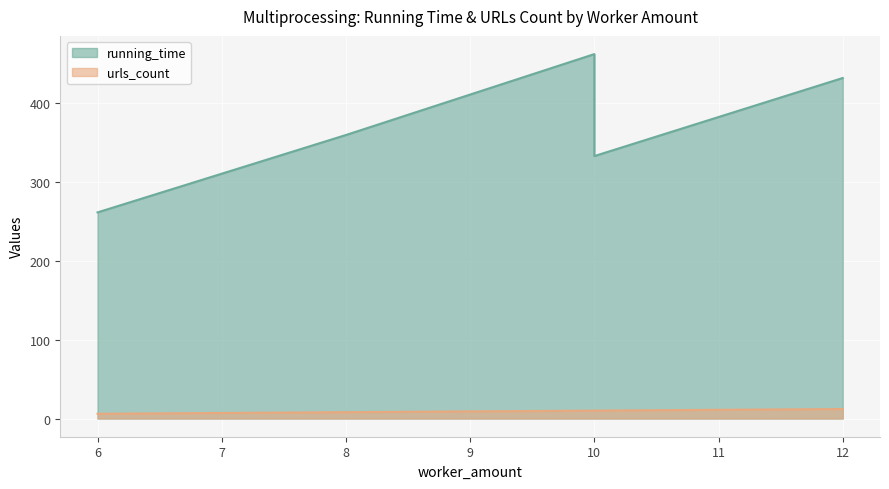

True or false: urls_count and running_time cross at least once.

False